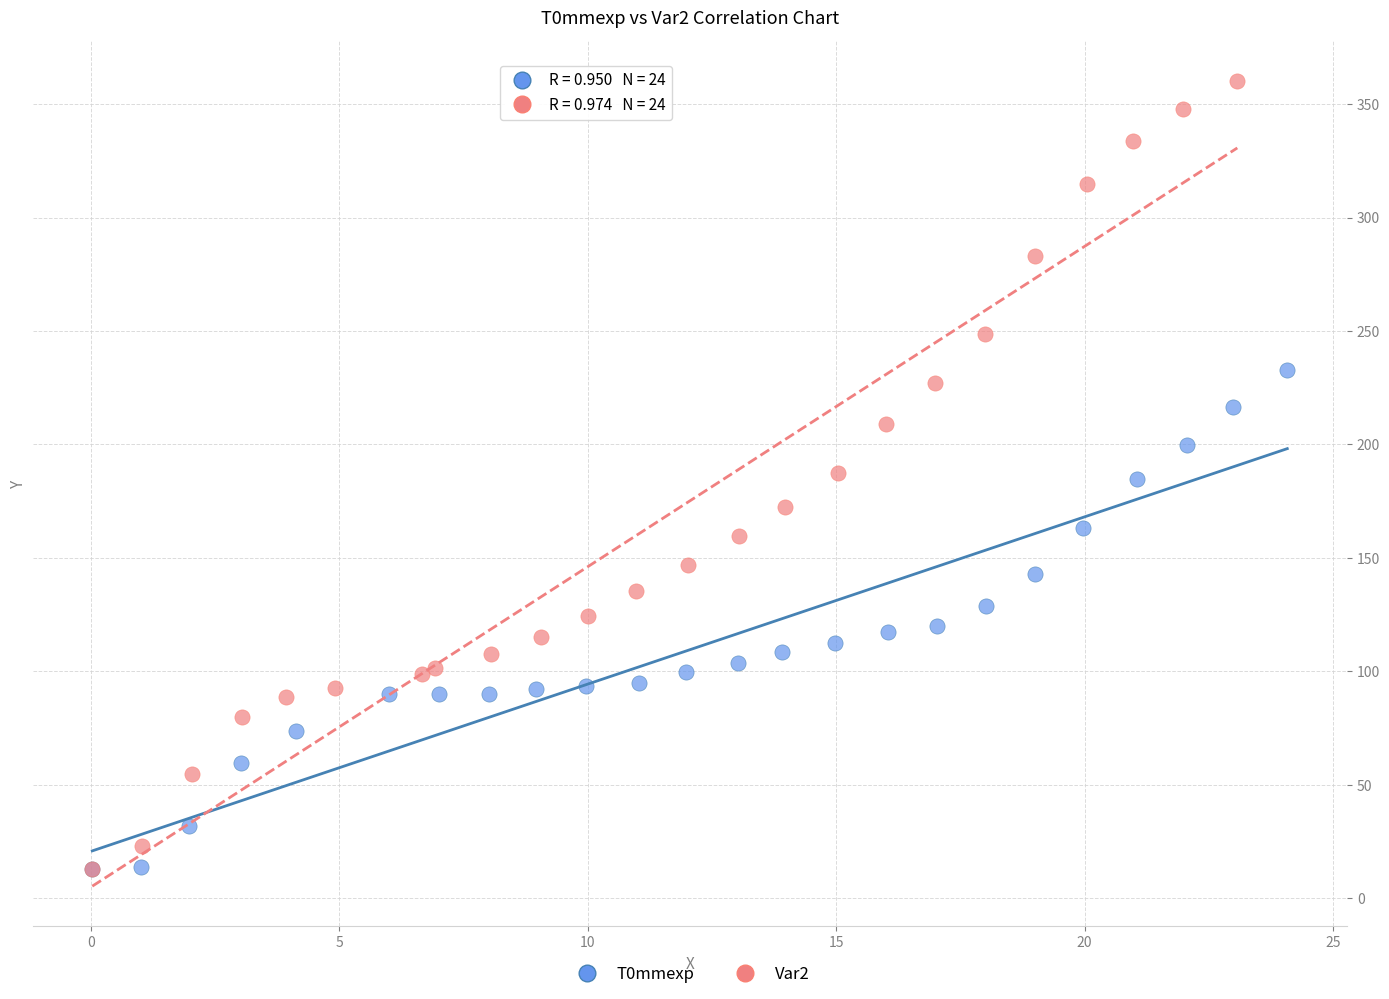

Which series reaches the maximum Y coordinate?

Var2